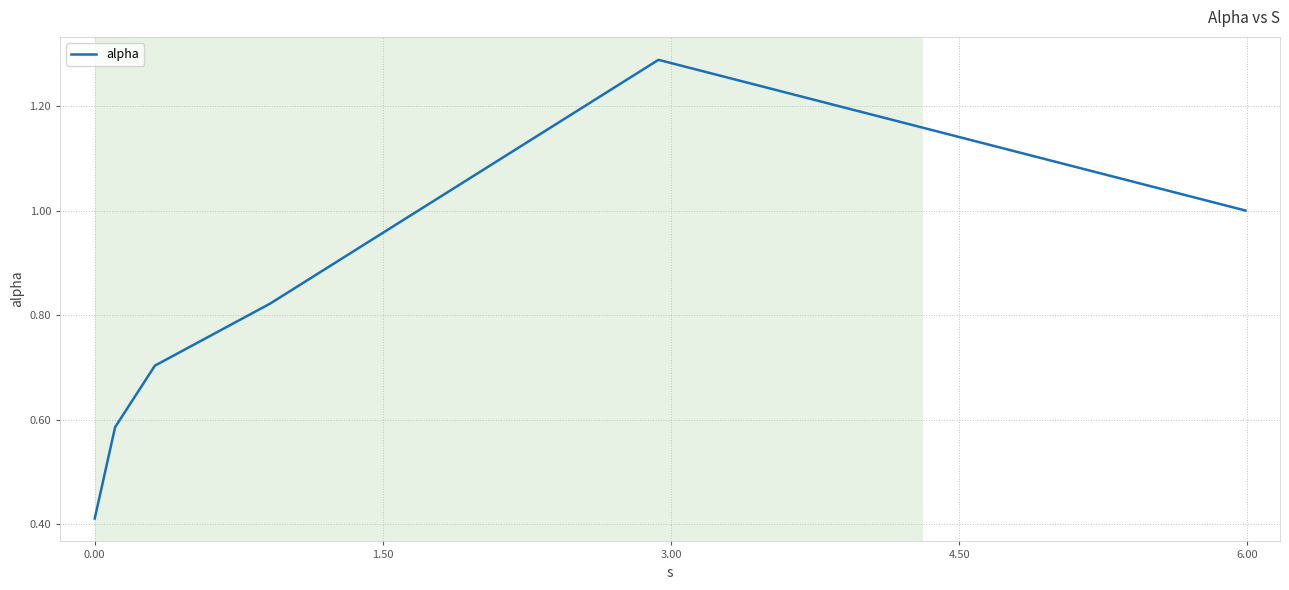

What is the difference between the maximum and second lowest values?

0.7